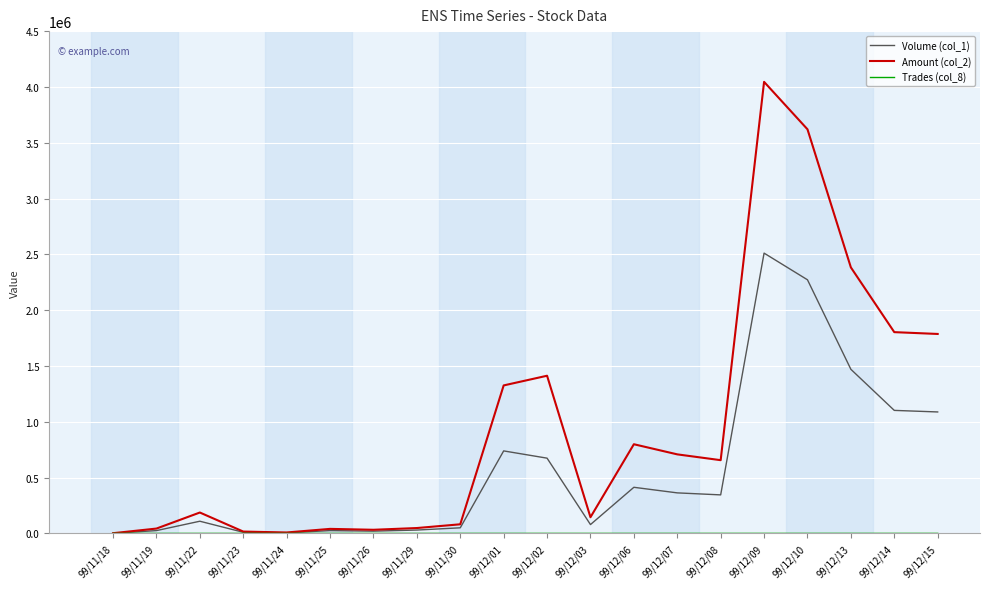

The value of Volume (col_1) at 99/12/01 is 739000. True or false?

True